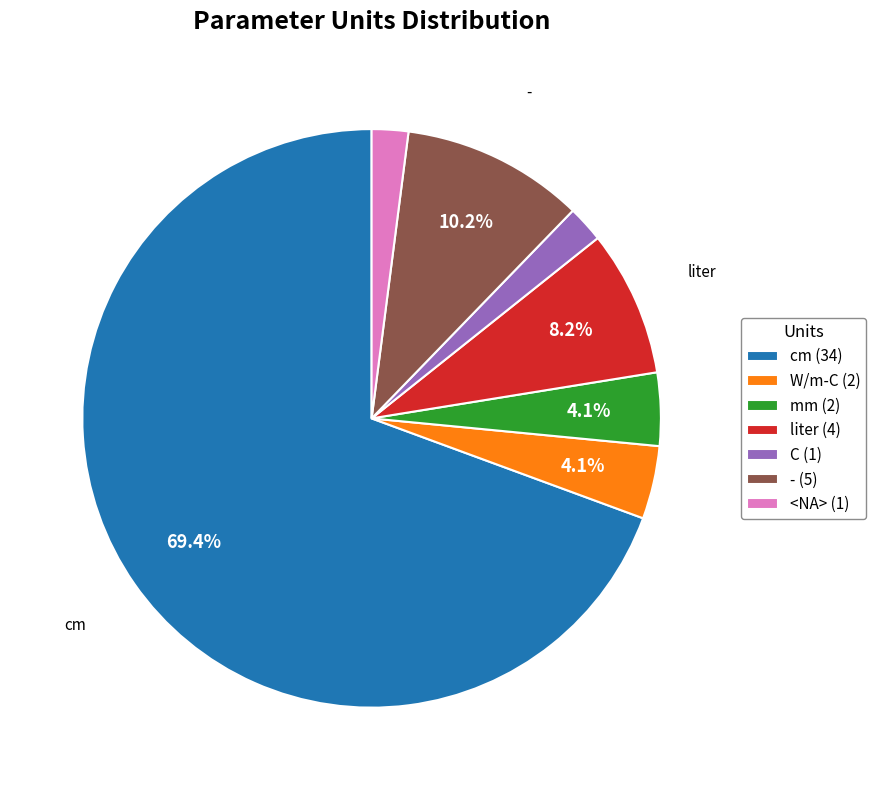

How many slices are in this pie chart?

7